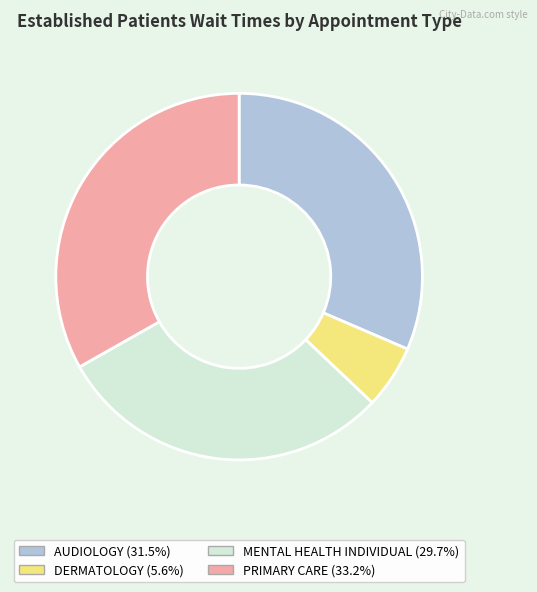

Combined, do DERMATOLOGY and MENTAL HEALTH INDIVIDUAL account for over 50%?

No